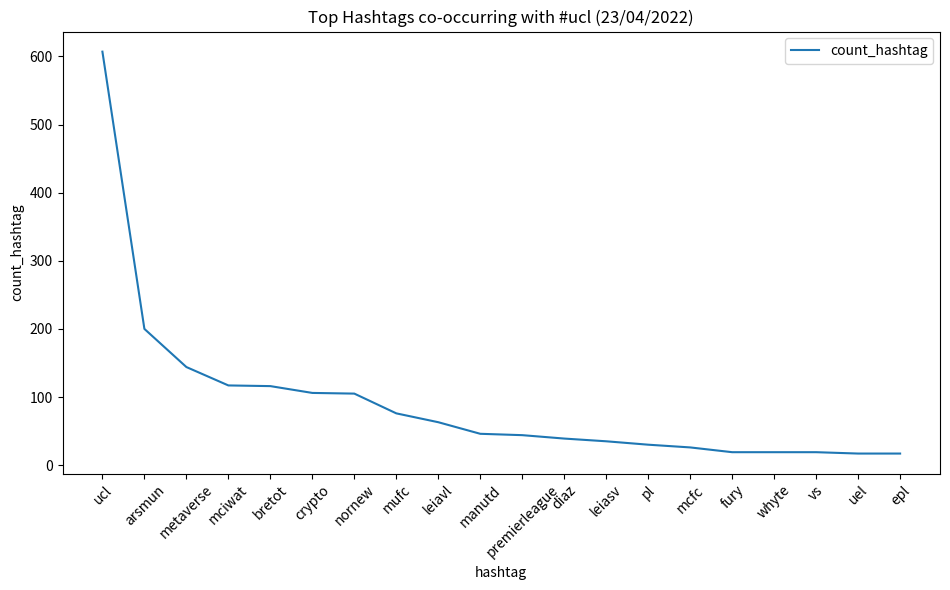

What position from the right is ucl?

20